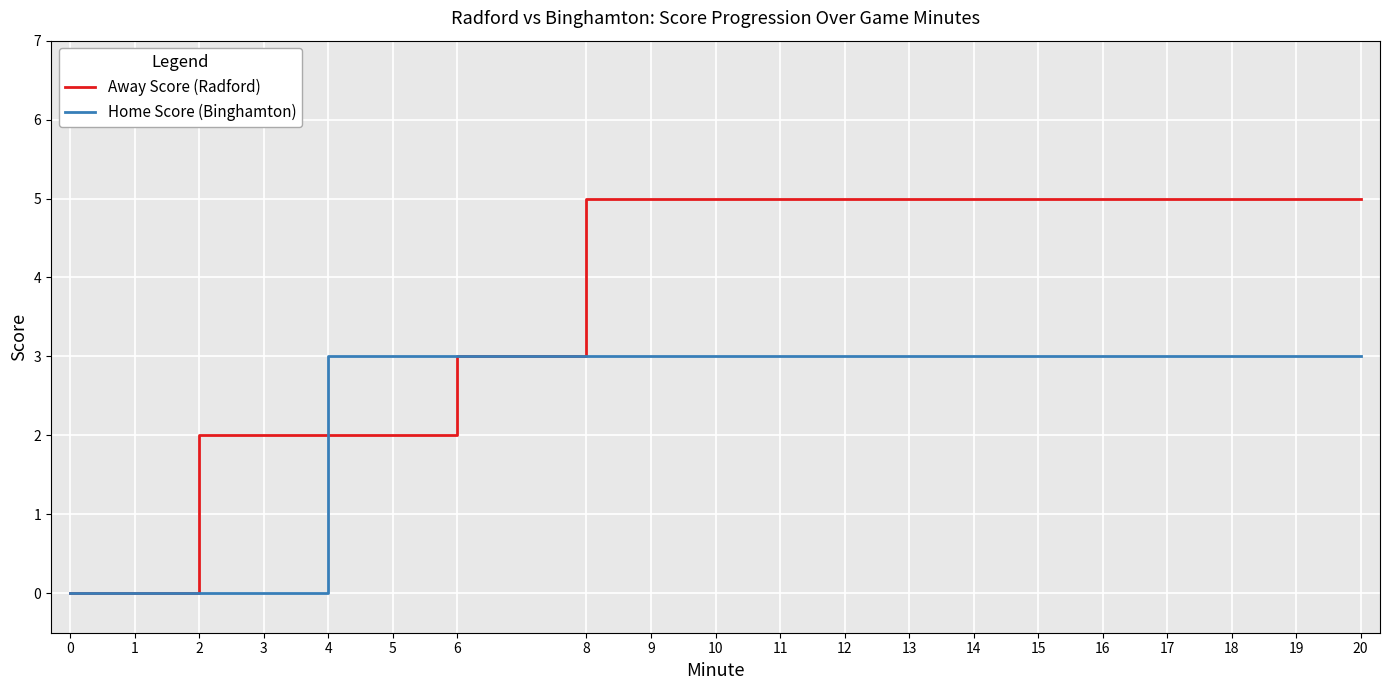

Is the value of Home Score (Binghamton) at 11 greater than the value of Away Score (Radford) at 14?

No